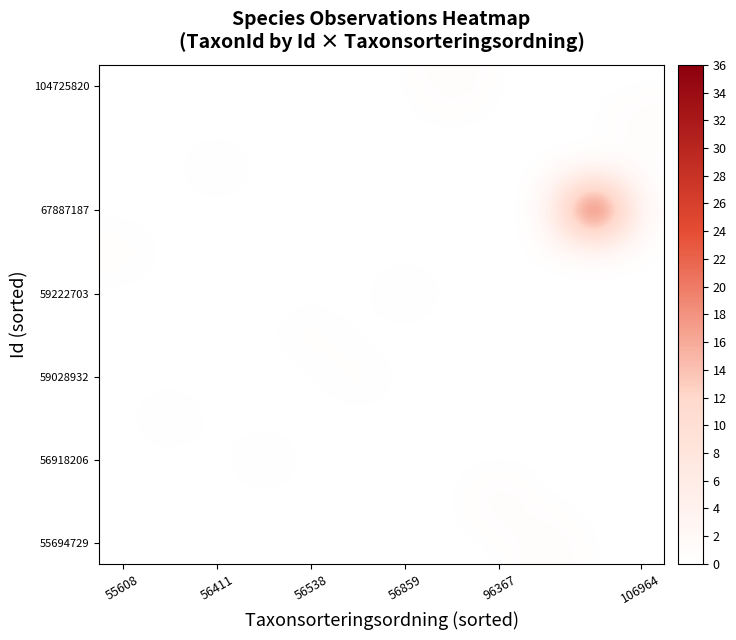

Which category has the lowest value across all series?

55608